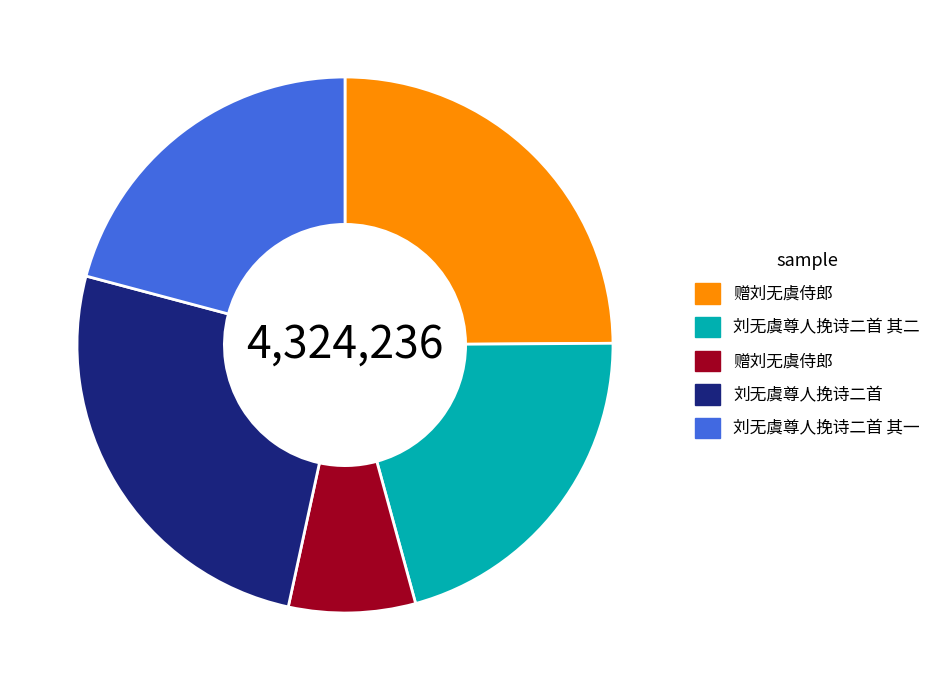

Is there any slice that represents more than half of the pie?

No